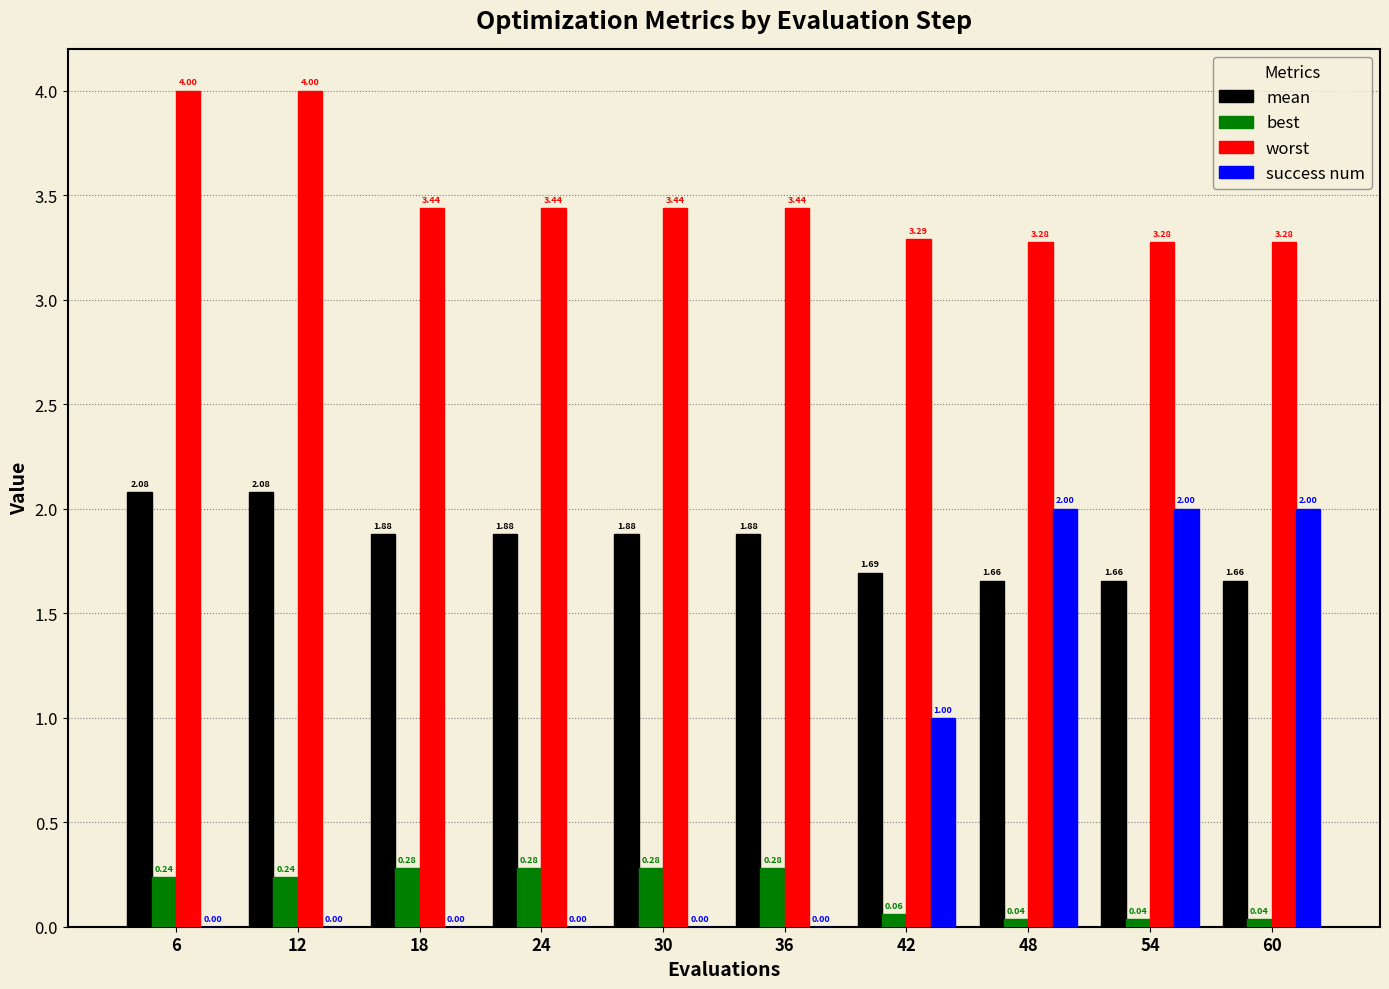

What is the sum of the mean values at 30 and 36?

3.8